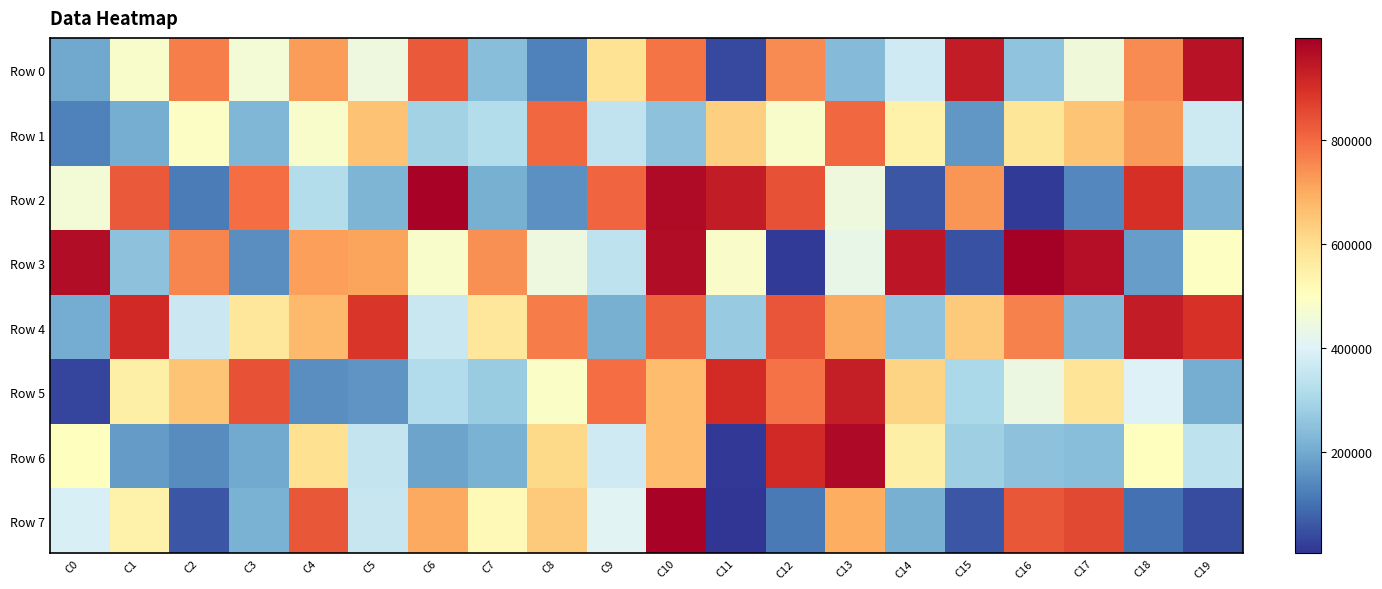

How many series are shown in this chart?

8